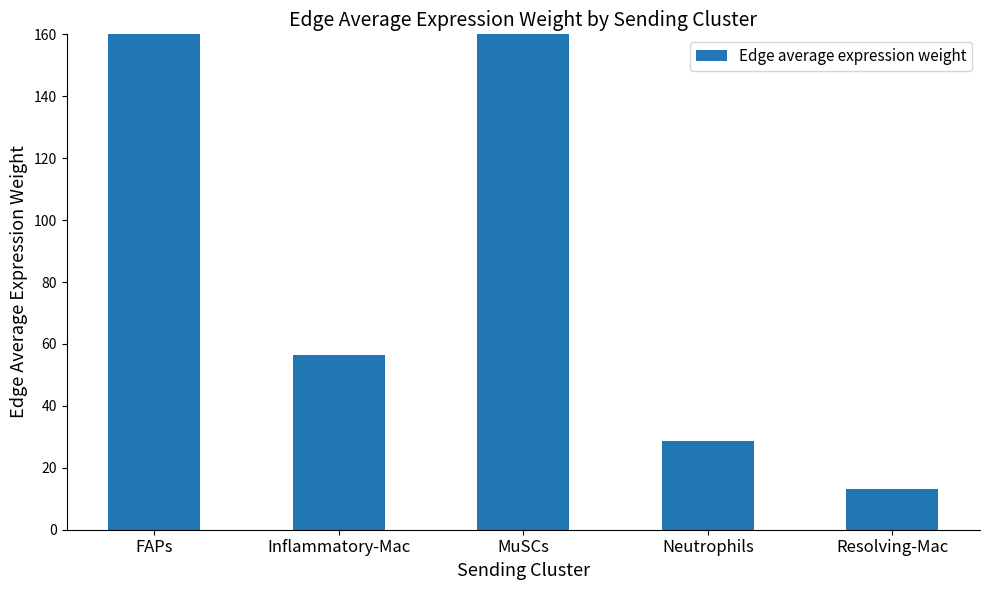

Does the chart contain any negative values?

No